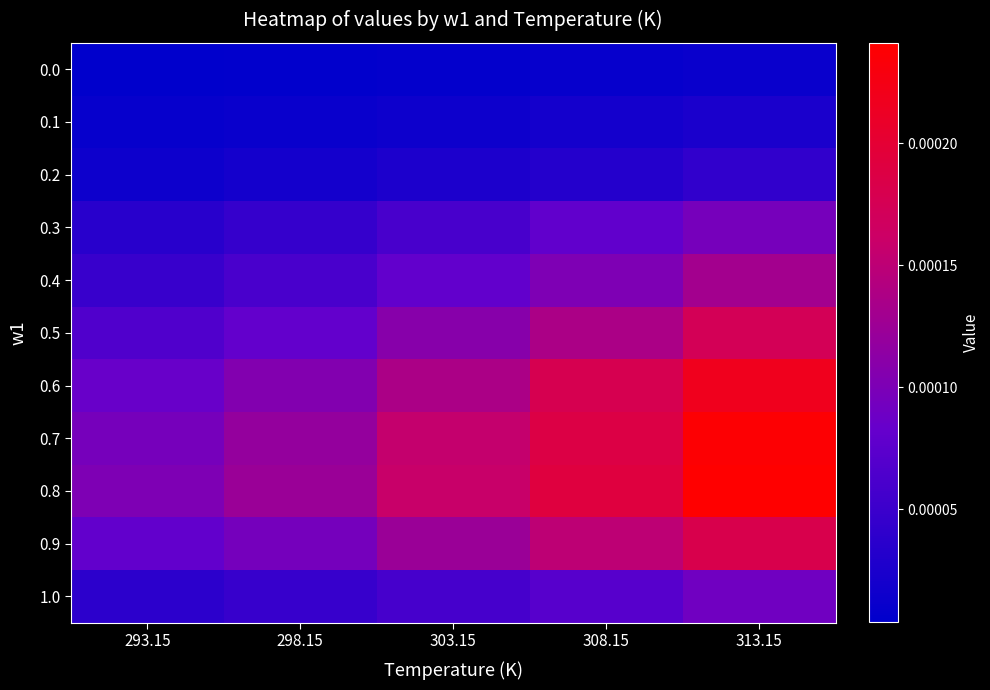

Which has a higher value, 313.15 or 298.15?

313.15